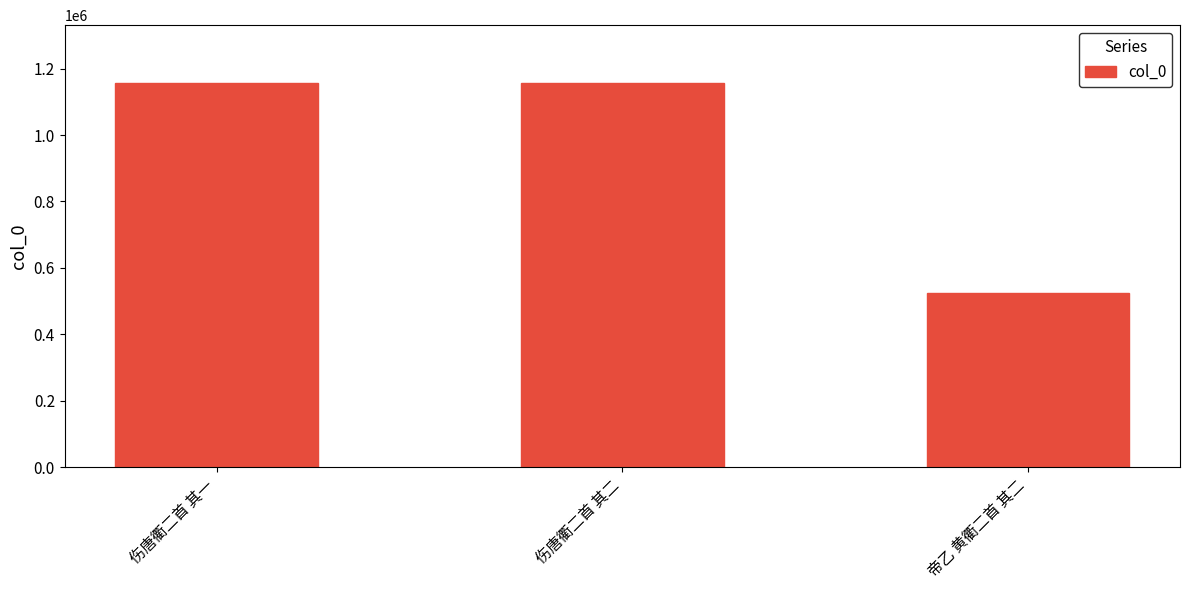

What is the label of the 1st bar from the right?

帝乙 黄衢二首 其二